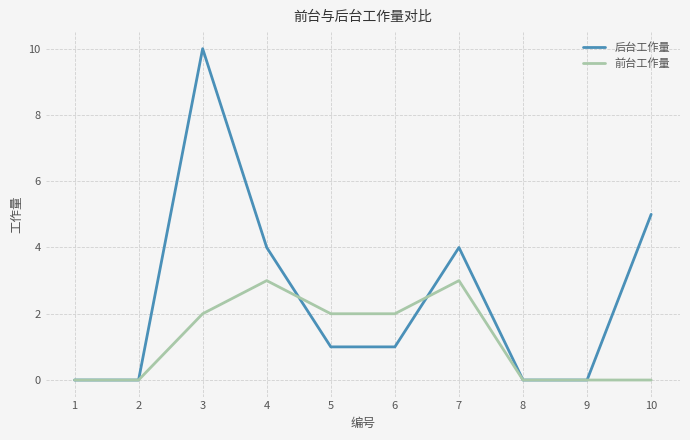

Does the chart have visible grid lines?

Yes